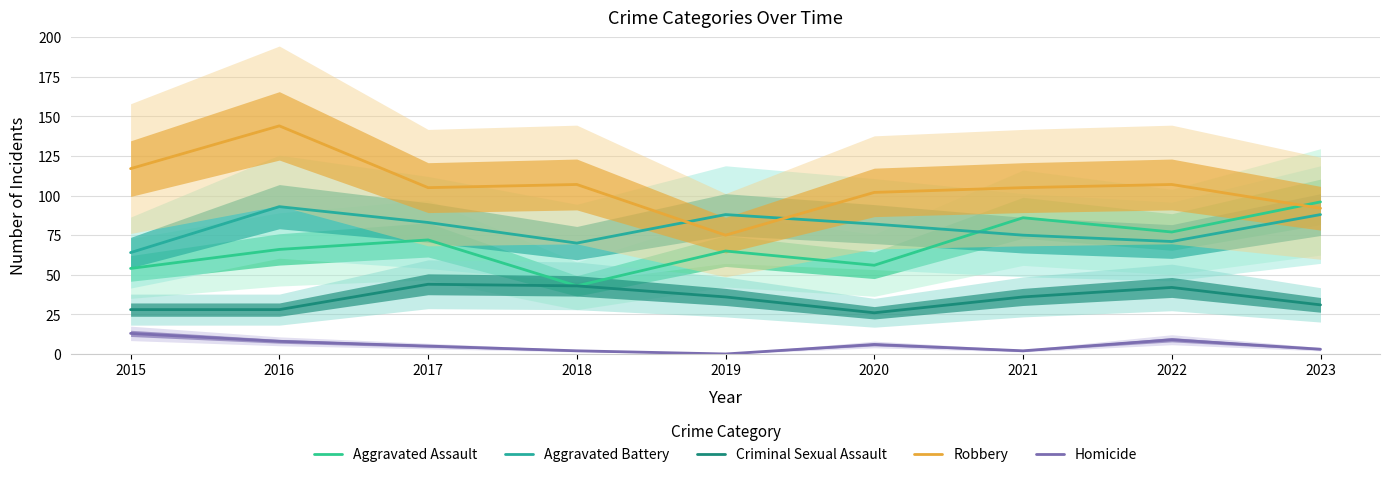

Which label corresponds to the smallest value in the chart?

2019